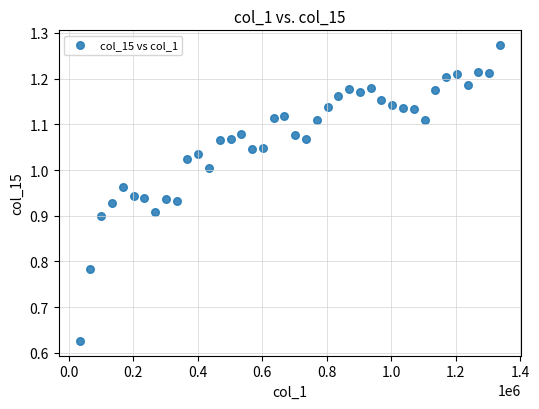

What is the range of X values (max minus min)?

1303561.0